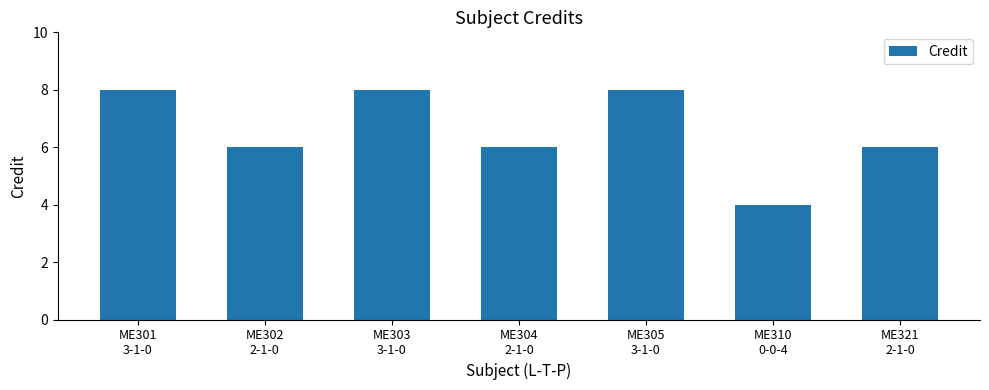

What is the difference between the second highest and minimum values?

4